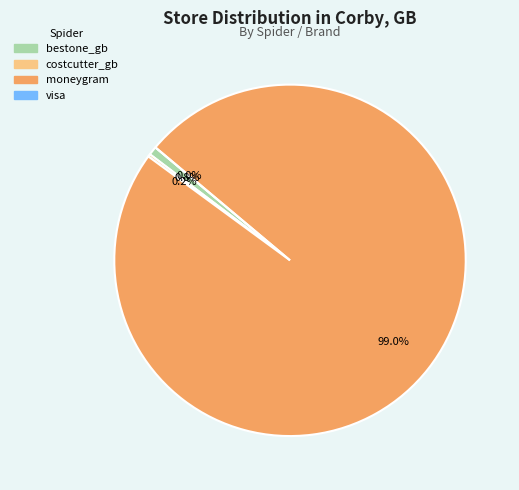

Does any single category account for the majority?

Yes